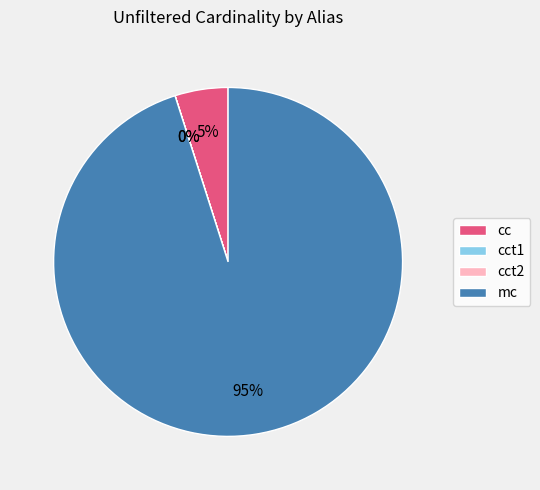

Which category accounts for the majority?

mc